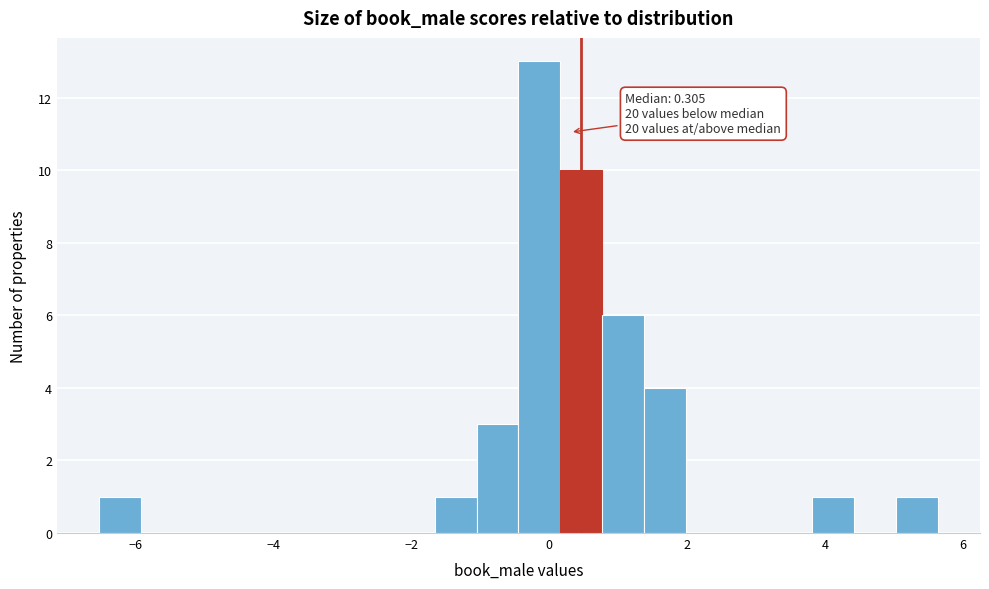

Around what value on the x-axis is the tallest bar? Give the approximate position of its centre, as read against the axis.

-0.2